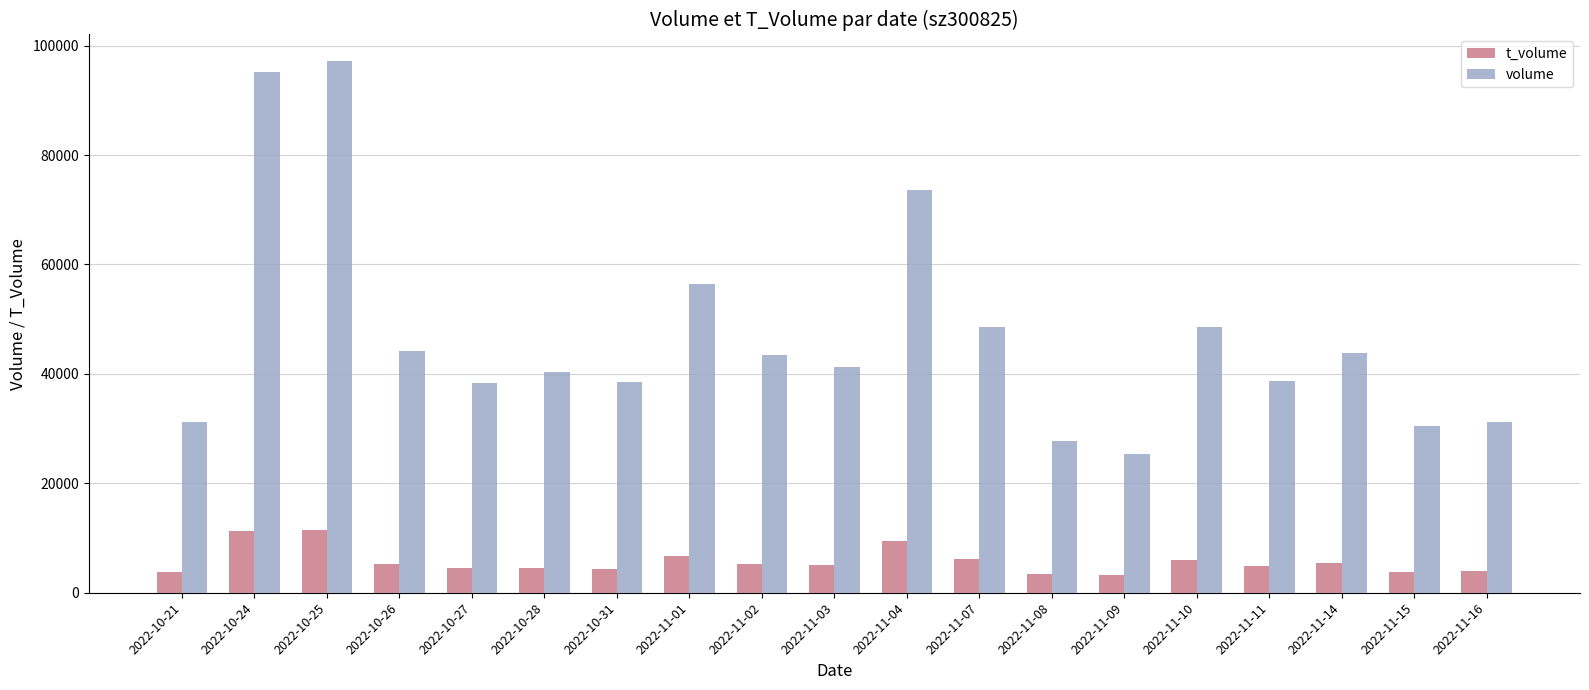

What is the greatest value displayed?

97167